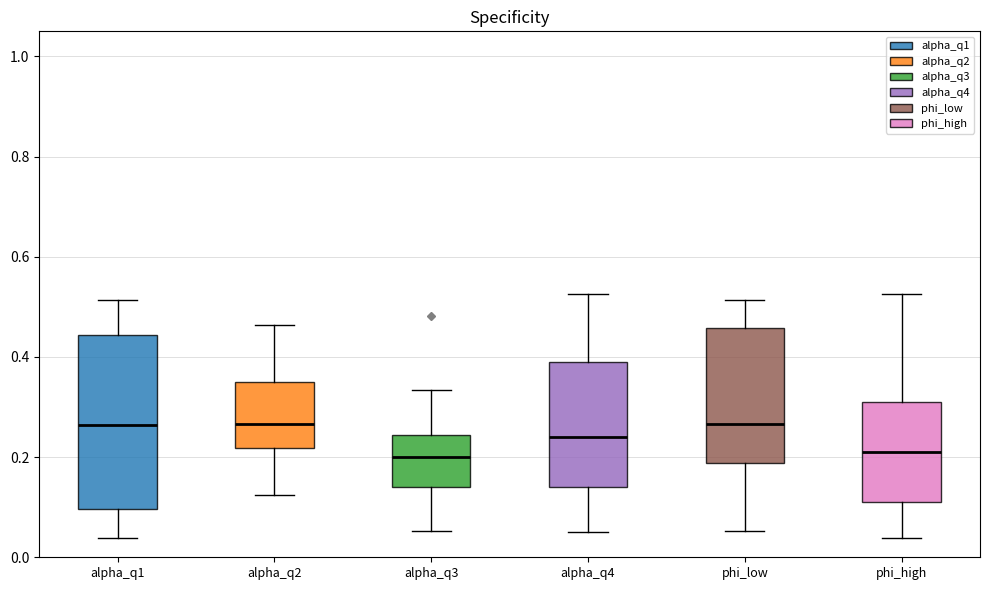

Reading left to right, transcribe this box plot: for each box, give where its median line is, the range the box spans, and where its two whiskers end, as read against the y-axis. The values are not printed on the chart, so give them approximately, as read against the axis.

alpha_q1: median 0.26, box 0.10 to 0.44, whiskers 0.04 to 0.52
alpha_q2: median 0.26, box 0.22 to 0.36, whiskers 0.12 to 0.46
alpha_q3: median 0.20, box 0.14 to 0.24, whiskers 0.06 to 0.34
alpha_q4: median 0.24, box 0.14 to 0.40, whiskers 0.06 to 0.52
phi_low: median 0.26, box 0.18 to 0.46, whiskers 0.06 to 0.52
phi_high: median 0.20, box 0.12 to 0.32, whiskers 0.04 to 0.52